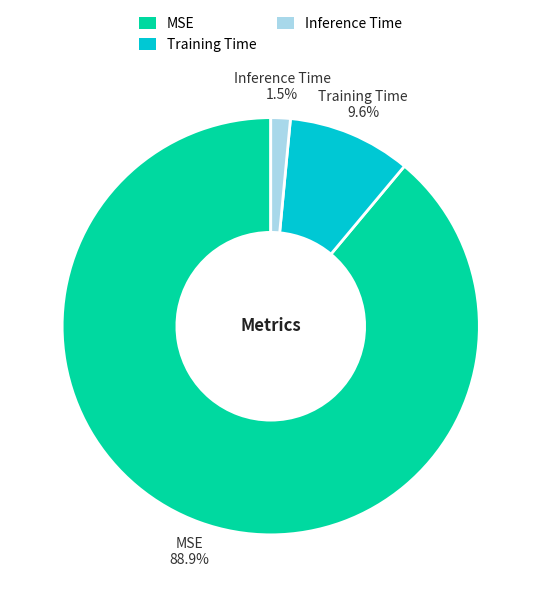

What portion of the pie excludes Inference Time?

98.5%